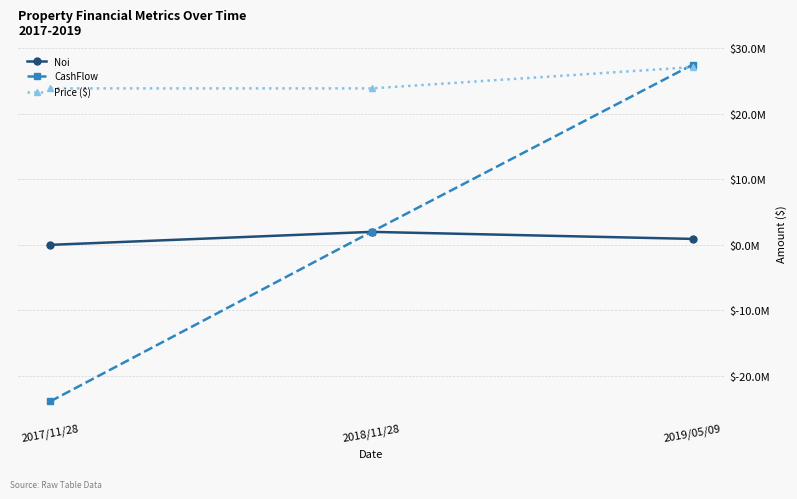

What are all the series names shown in the legend?

Noi, CashFlow, Price ($)